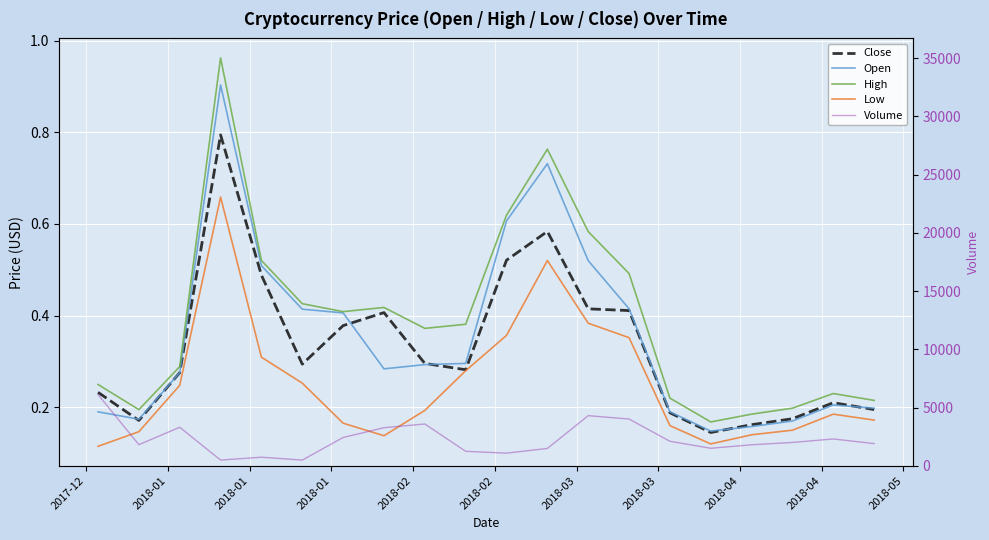

What is the label of the 18th point from the right?

2018-01